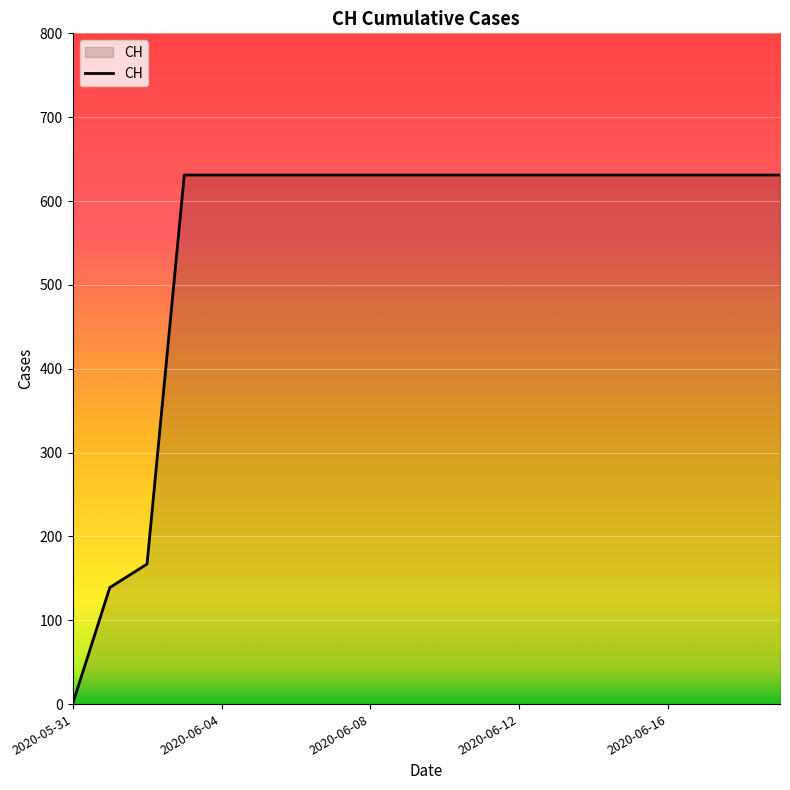

What is the difference between the maximum and minimum values?

631